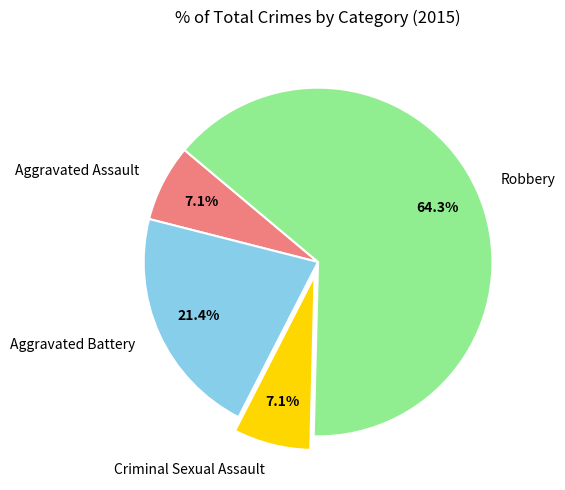

What percentage is the Aggravated Assault slice, to the nearest percent?

7%